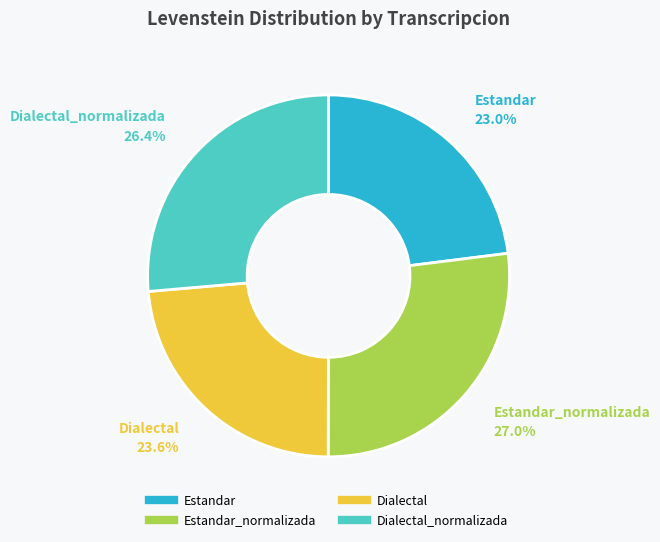

Is there any slice that represents more than half of the pie?

No